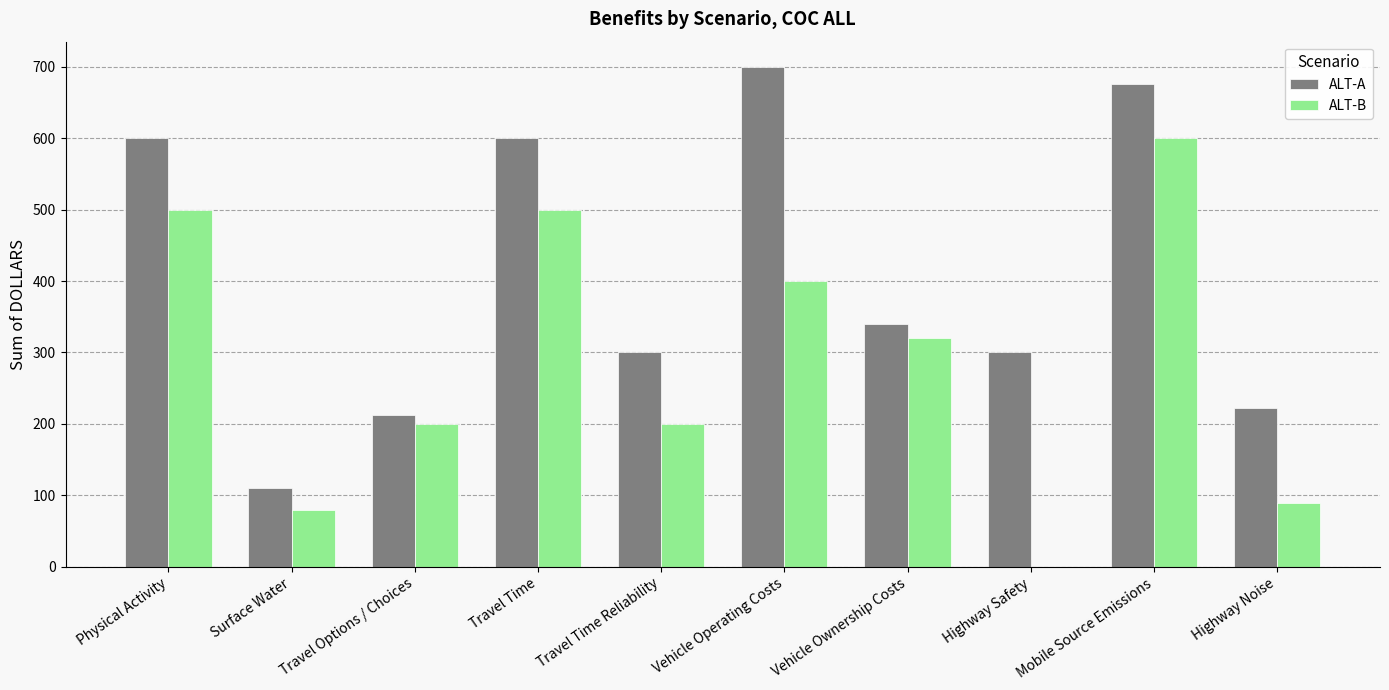

What is the spread (max minus min) of values at Mobile Source Emissions?

76